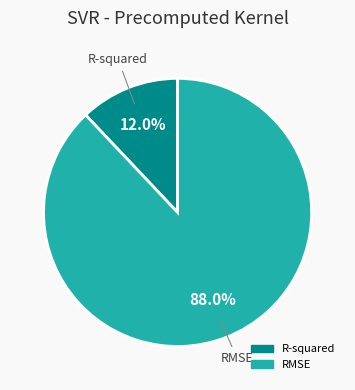

Count the number of slices in the pie.

2